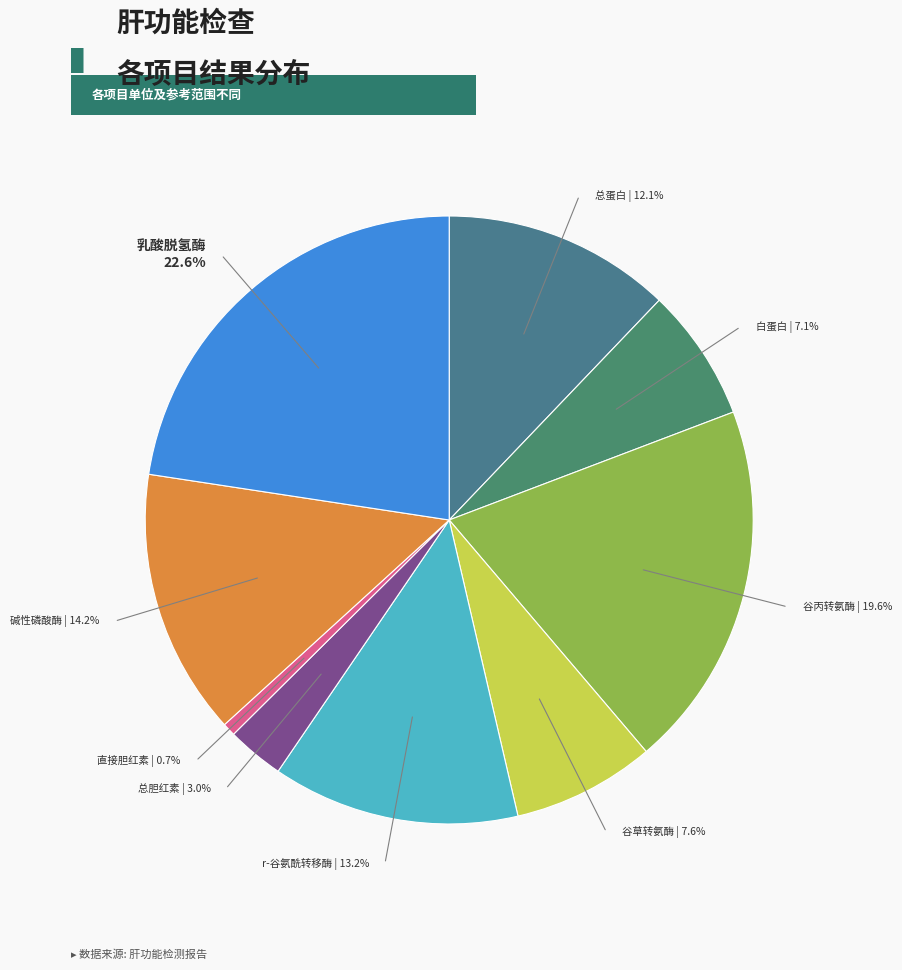

Which category has the smallest portion of the pie?

直接胆红素